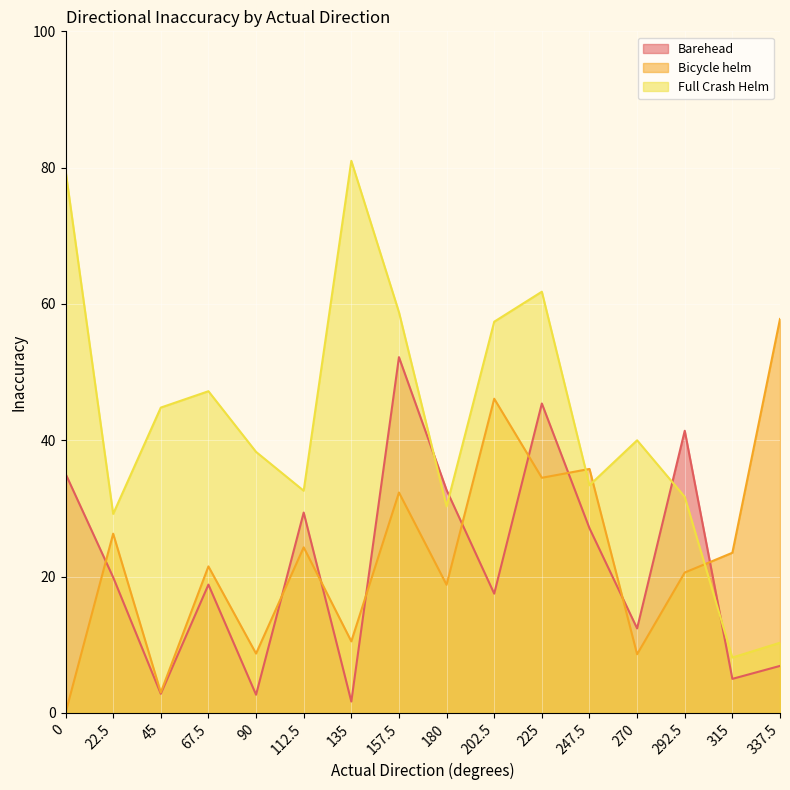

After their last crossing, which series has the higher values: Bicycle helm or Barehead?

Bicycle helm